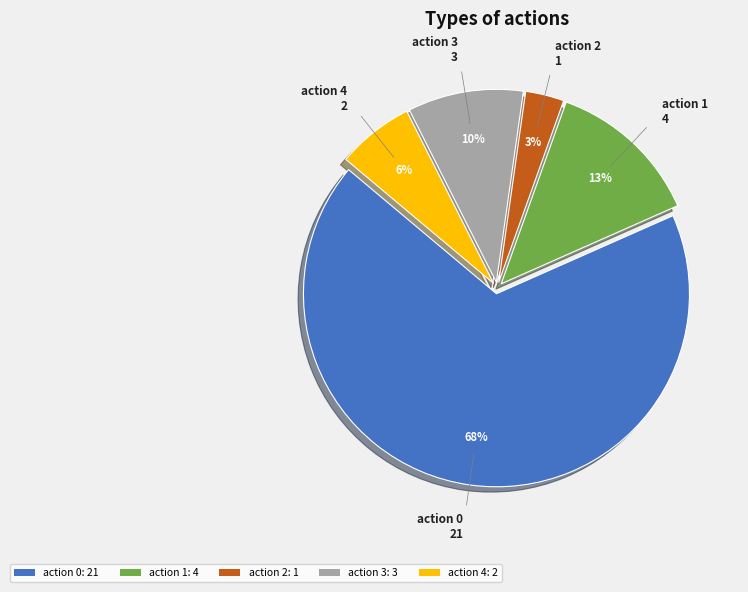

Rank the categories by value from lowest to highest.

action 2: 1, action 4: 2, action 3: 3, action 1: 4, action 0: 21